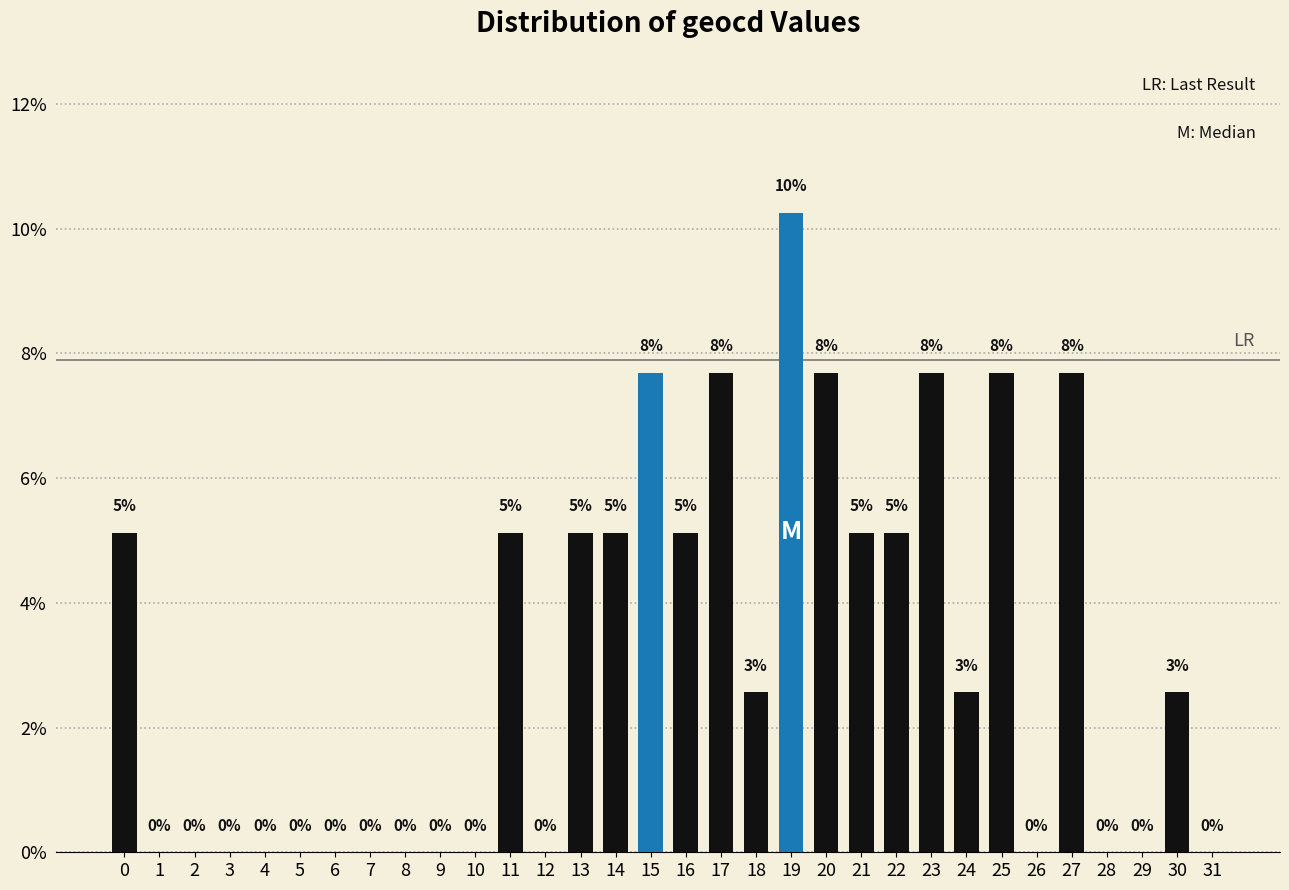

Are the bars horizontal?

No